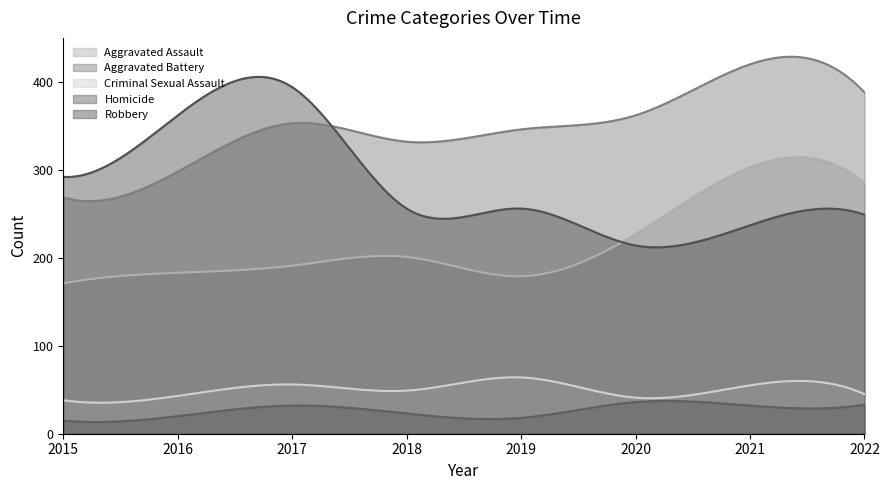

How many times do Robbery and Aggravated Battery cross each other?

1